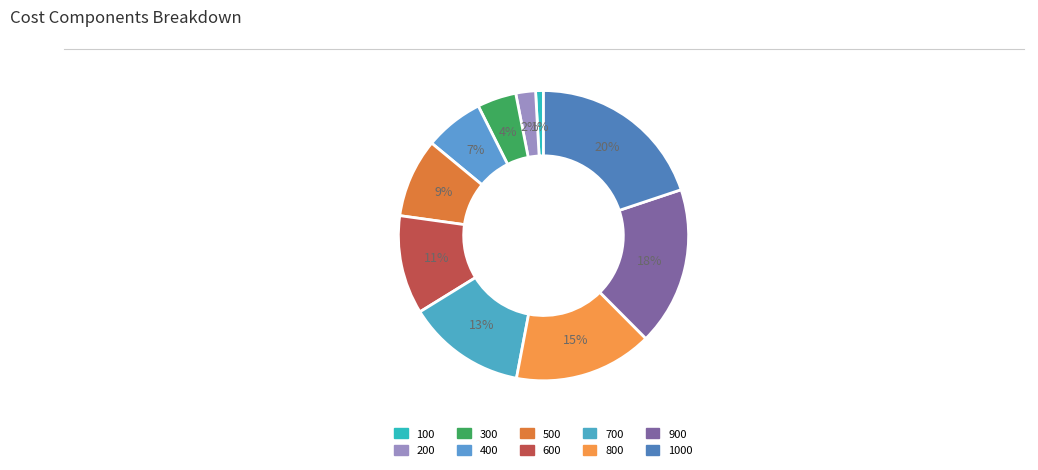

To the nearest percent, what is the average slice percentage?

10%